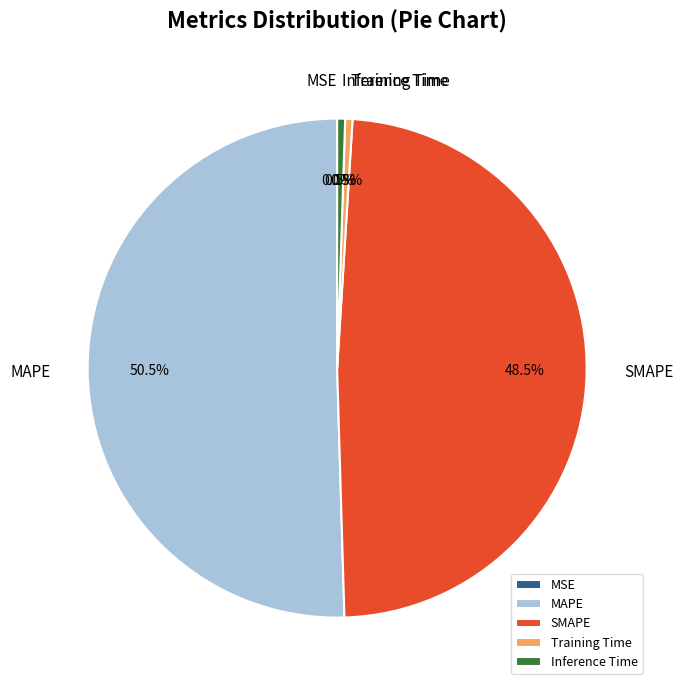

What portion of the pie excludes Training Time?

99.5%